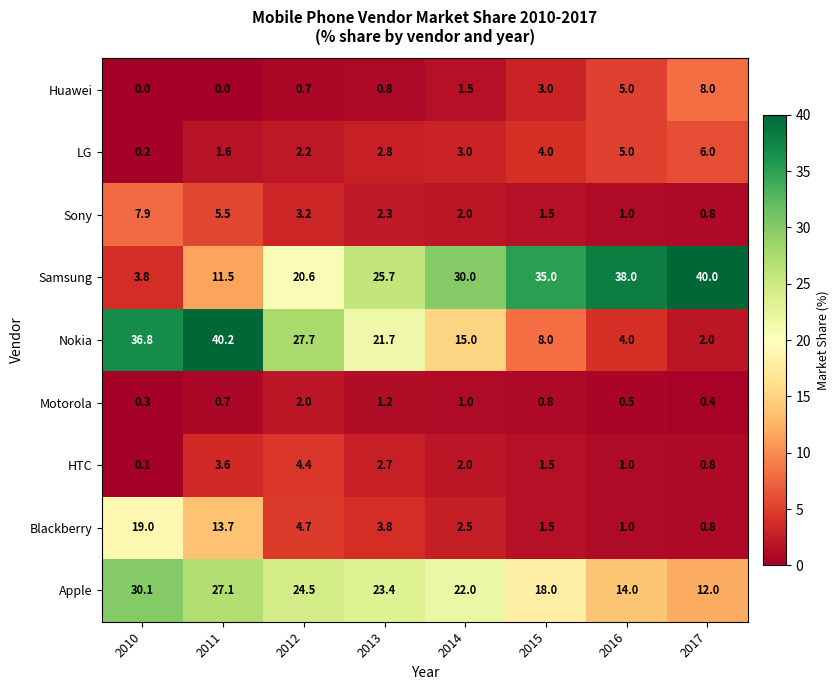

What is the greatest value displayed?

40.2